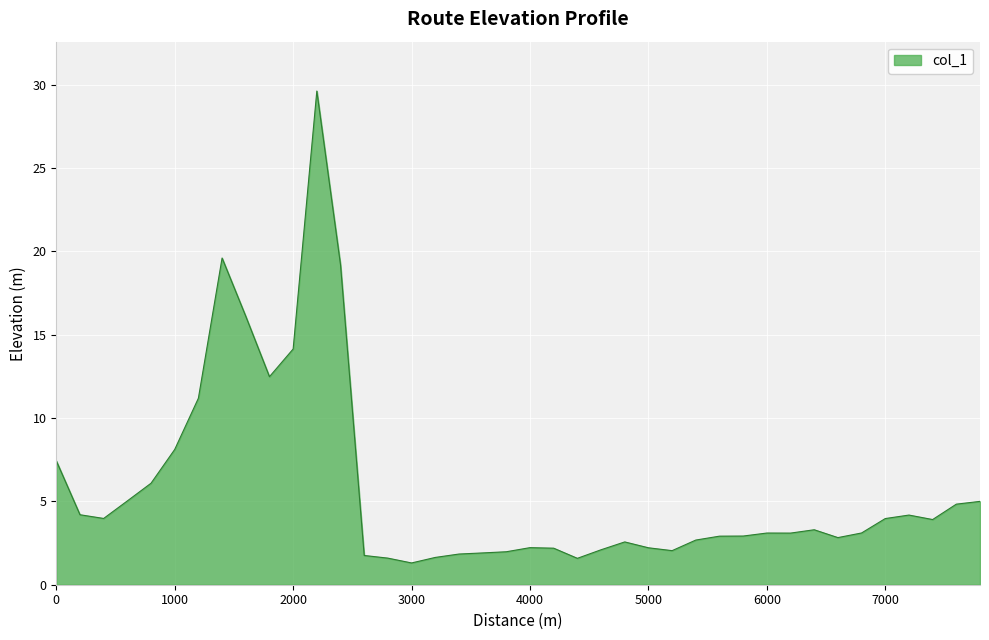

What is the smallest value displayed?

1.3